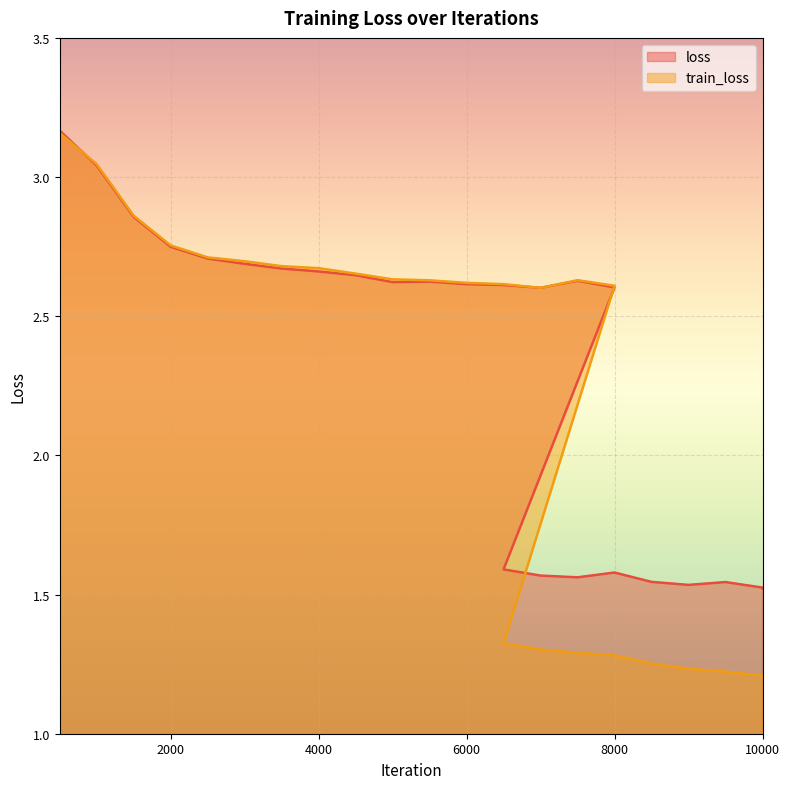

At which label is loss closest to 2?

6500